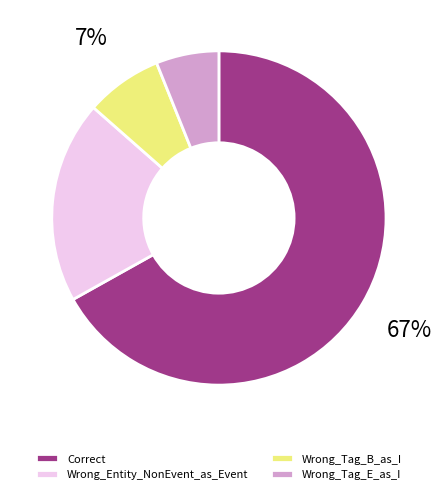

How many slices are in this pie chart?

4